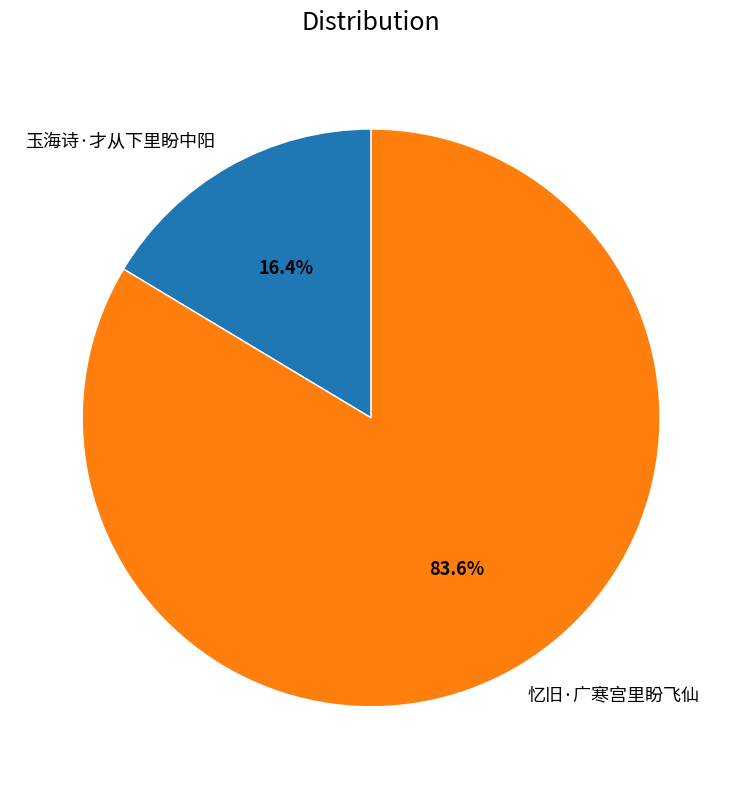

Is it true that 玉海诗·才从下里盼中阳 is 22% of the pie?

False